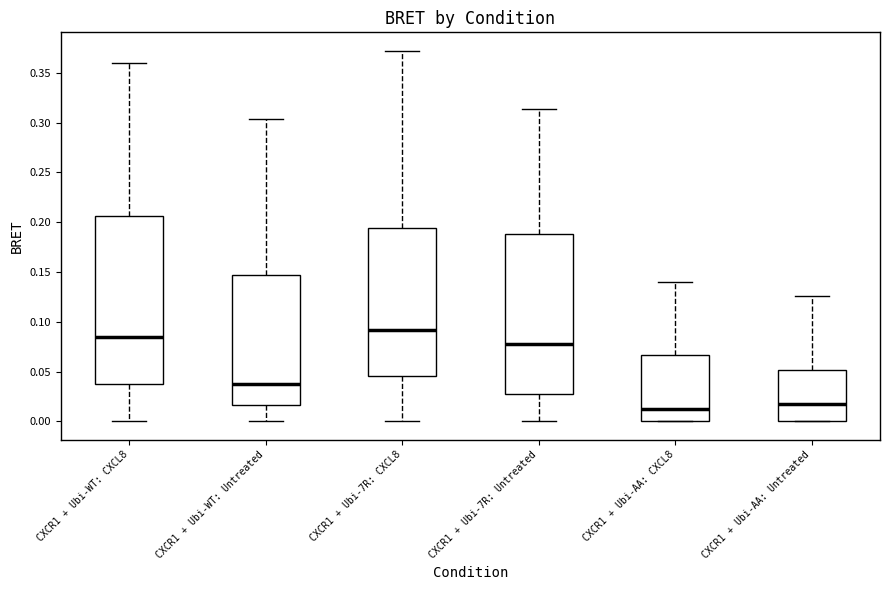

Where does the upper whisker of the box for CXCR1 + Ubi-7R: CXCL8 end on the y-axis? The values are not printed on the chart, so give them approximately, as read against the axis.

0.370